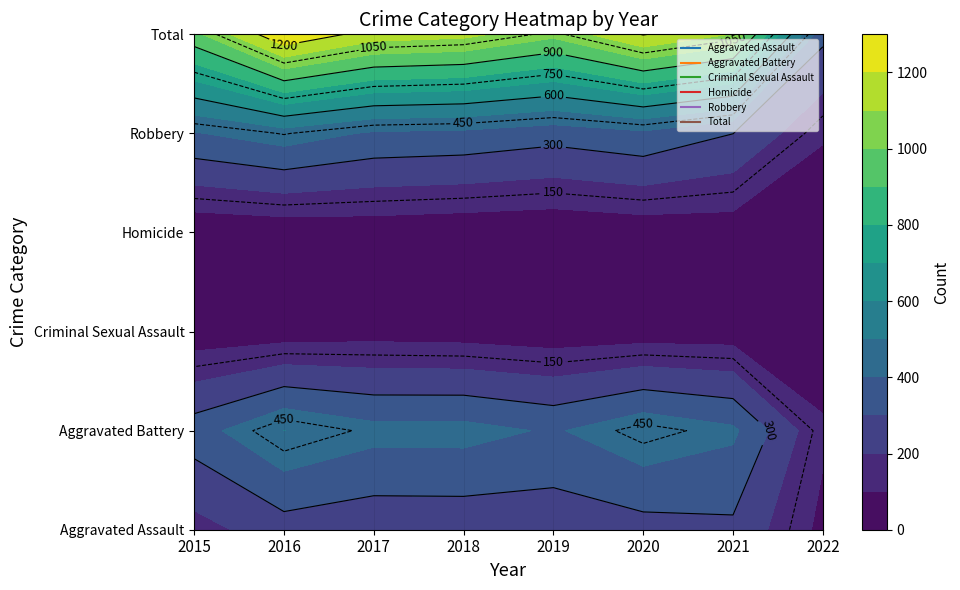

At 2018, list the series in order from smallest to largest.

Homicide, Criminal Sexual Assault, Aggravated Assault, Robbery, Aggravated Battery, Total